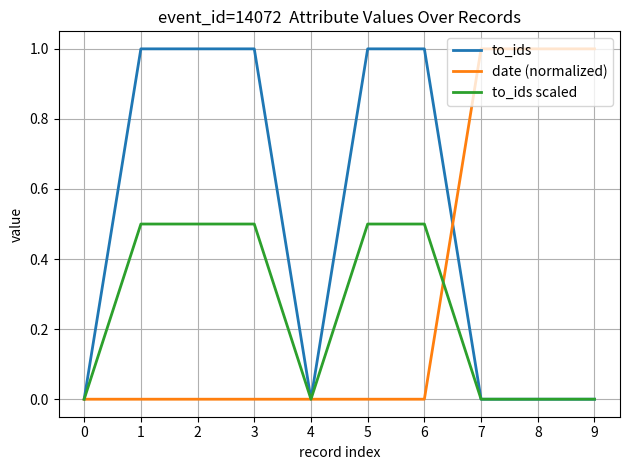

Reading left to right, transcribe all the data shown in this chart.

to_ids: 0.0	1.0	1.0	1.0	0.0	1.0	1.0	0.0	0.0	0.0
date (normalized): 0.0	0.0	0.0	0.0	0.0	0.0	0.0	1.0	1.0	1.0
to_ids scaled: 0.0	0.5	0.5	0.5	0.0	0.5	0.5	0.0	0.0	0.0